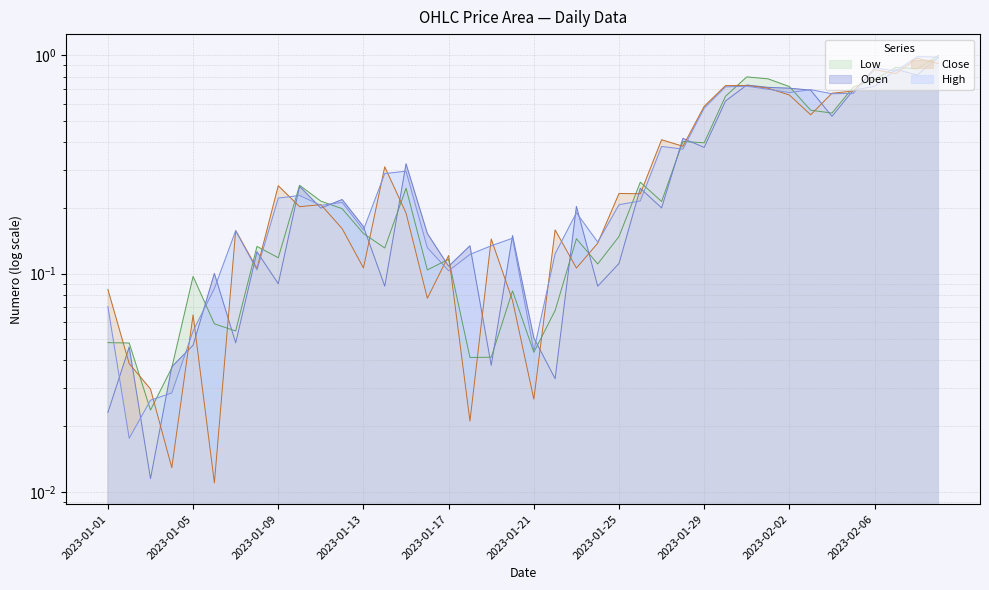

Which category has the highest value across all series?

2023-02-09